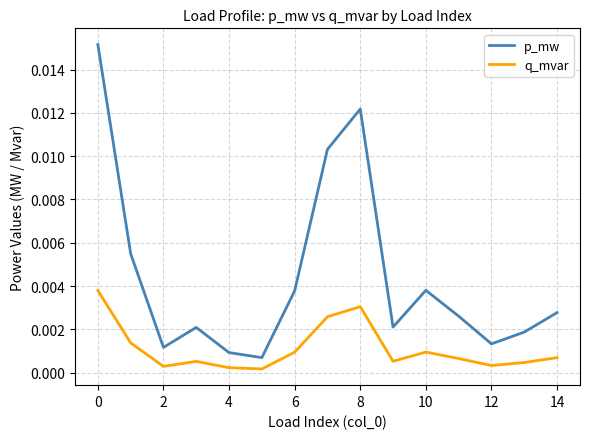

True or false: p_mw and q_mvar cross at least once.

False